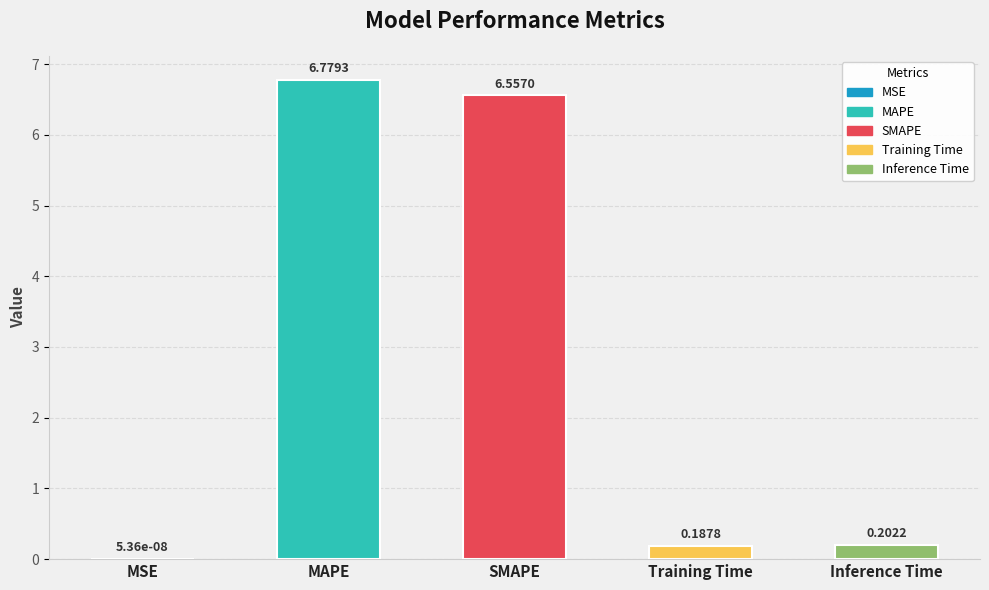

What is the sum of all values?

13.7